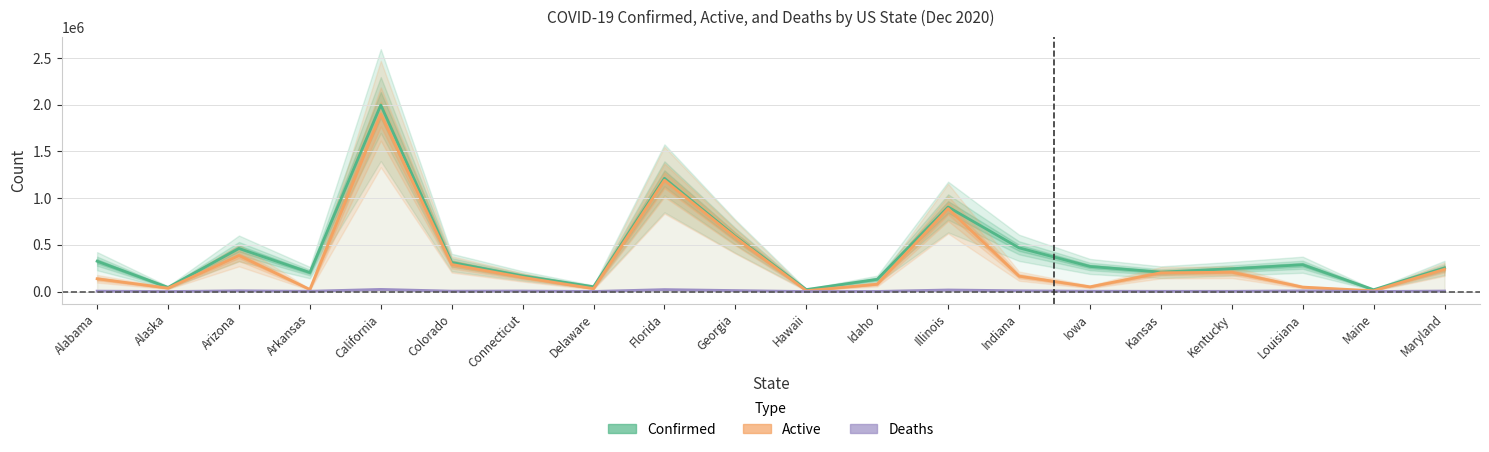

What is the sum of all Active values?

6622222